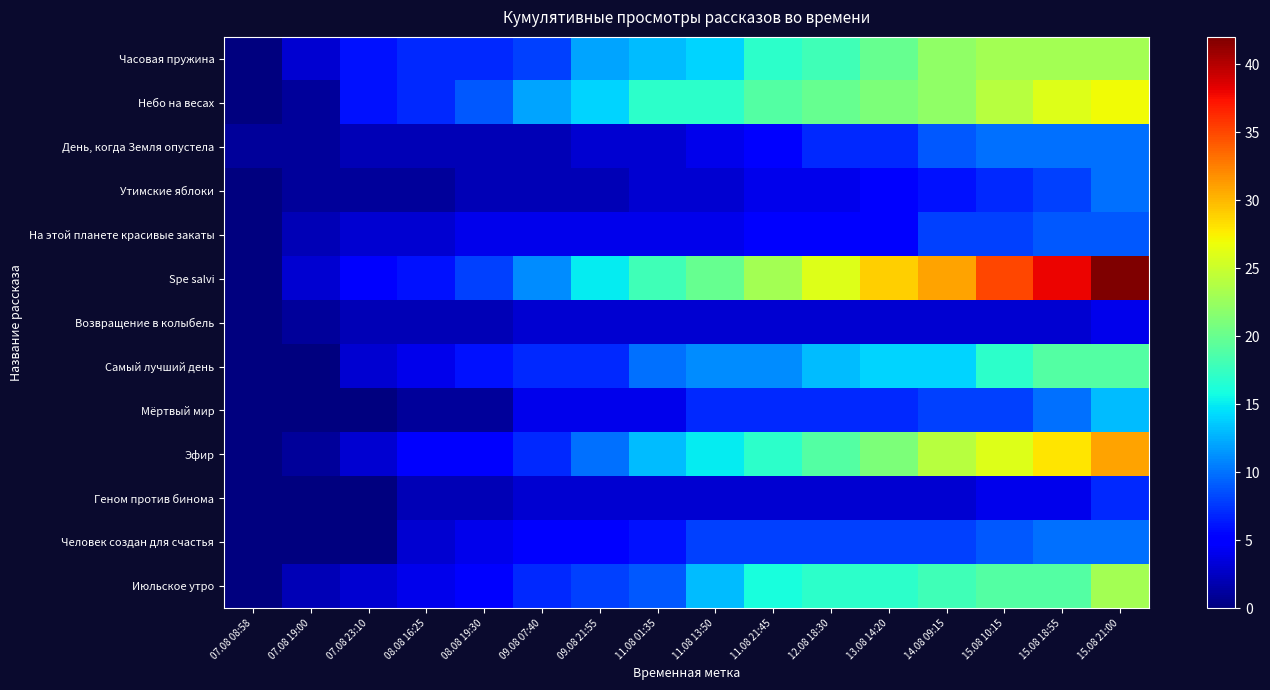

How many distinct data groups are displayed?

13